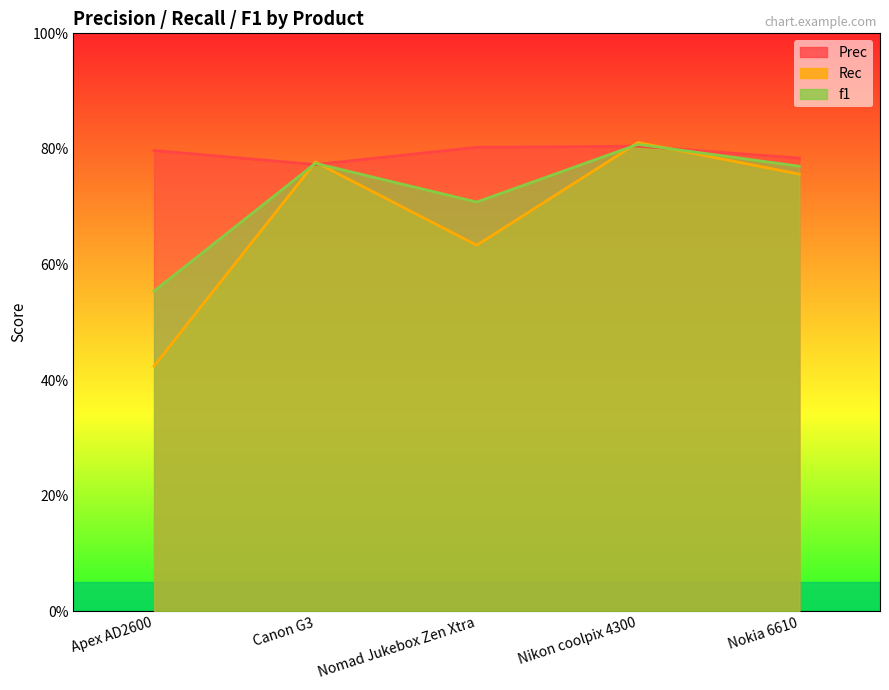

How many interior local peaks does the Prec series have?

1